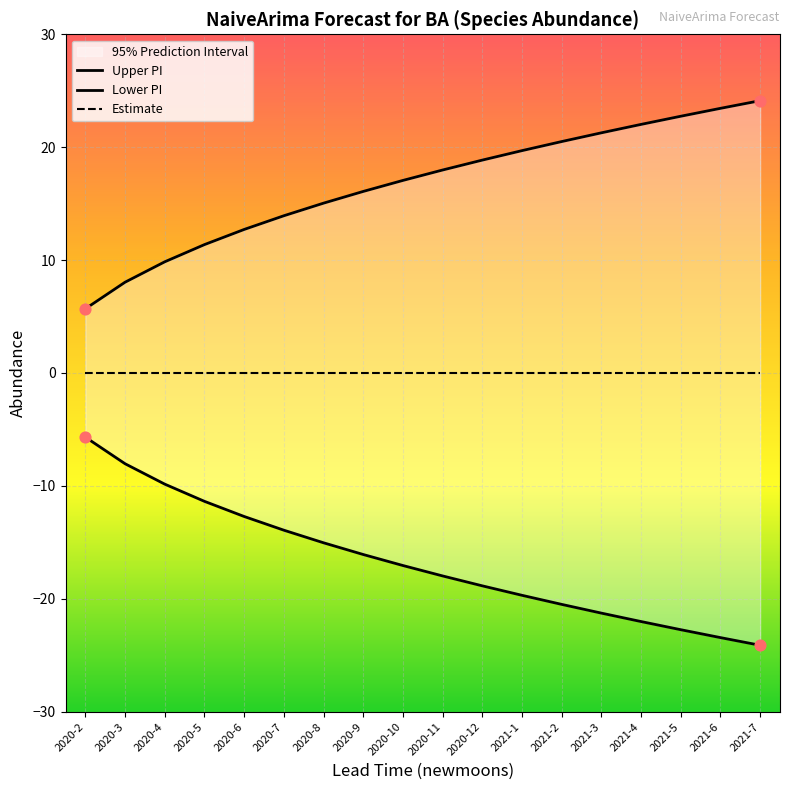

At how many categories does at least one series exceed 15?

12